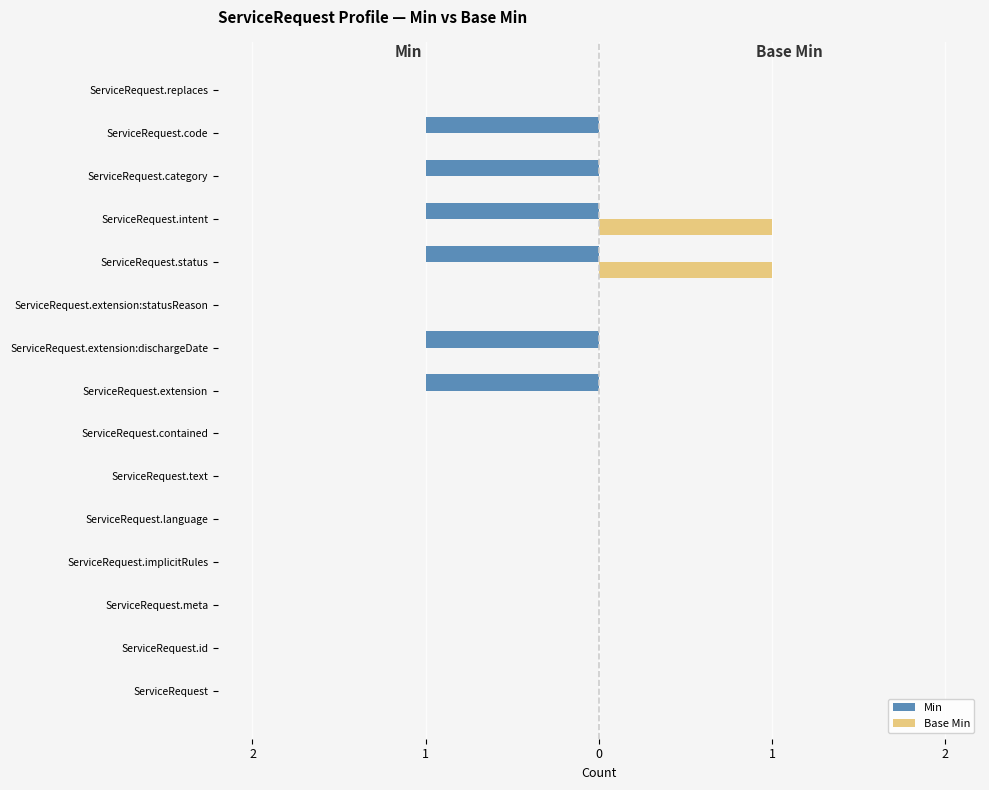

How many Min values are between -1 and 0?

15